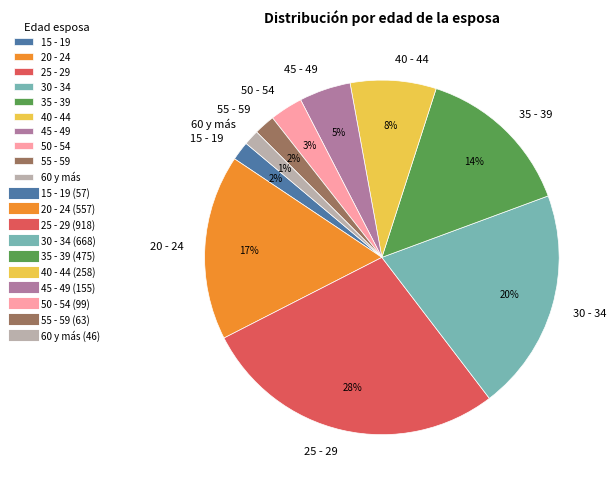

To the nearest percent, what percentage of the pie is 60 y más?

1%